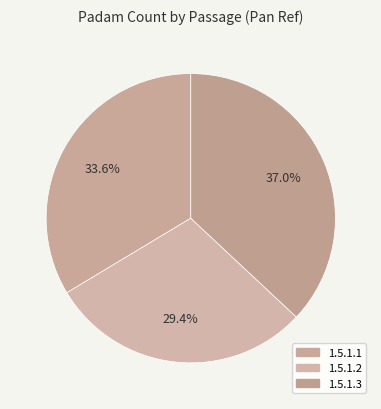

To the nearest percent, what percentage of the pie is 1.5.1.1?

34%